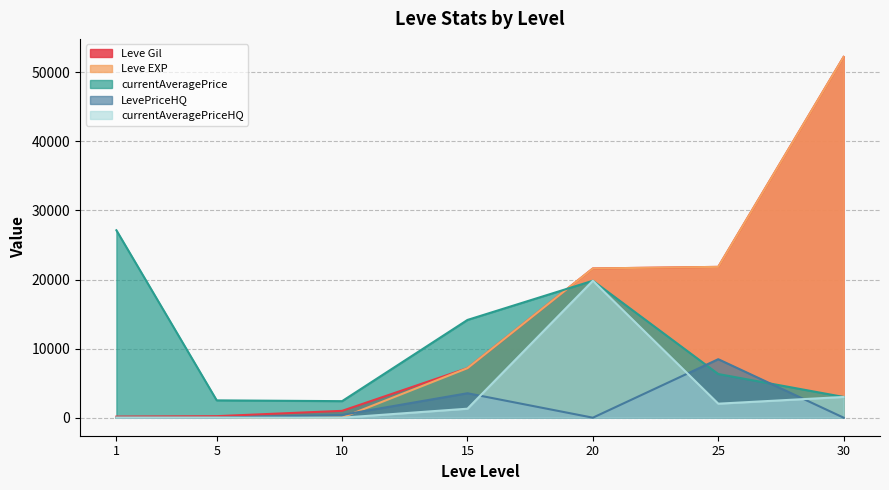

Reading left to right, transcribe all the data shown in this chart.

Leve Gil: 160	220	990	7170	21600	21830	52220
Leve EXP: 1	5	9	7170	21600	21830	52220
currentAveragePrice: 27128	2507	2392	14149	19823	6318	3000
LevePriceHQ: 0	0	400	3539	0	8464	0
currentAveragePriceHQ: 0	0	0	1300	19823	2026	3000